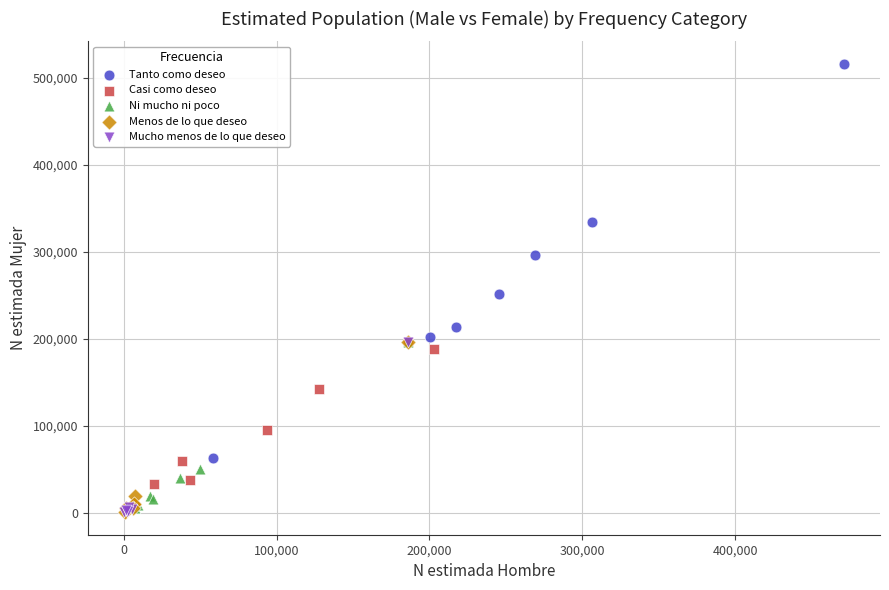

Which series has the largest Y range (max minus min)?

Tanto como deseo